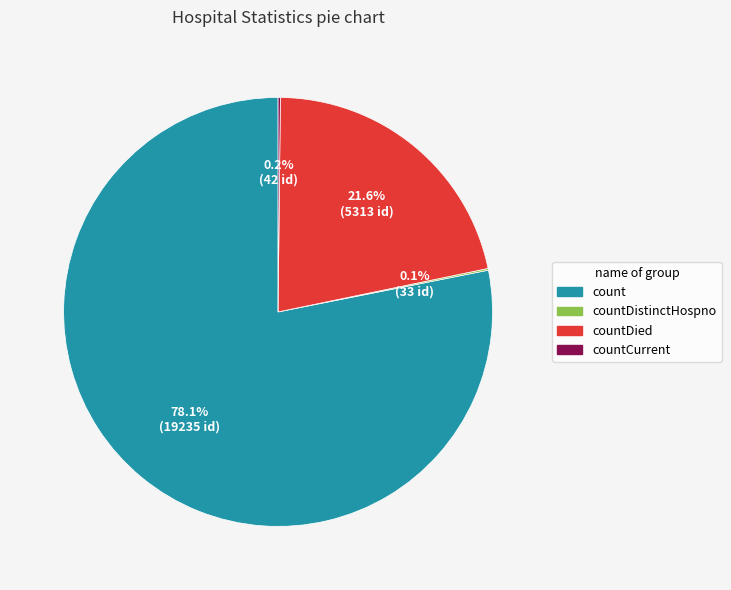

Does any single category account for the majority?

Yes